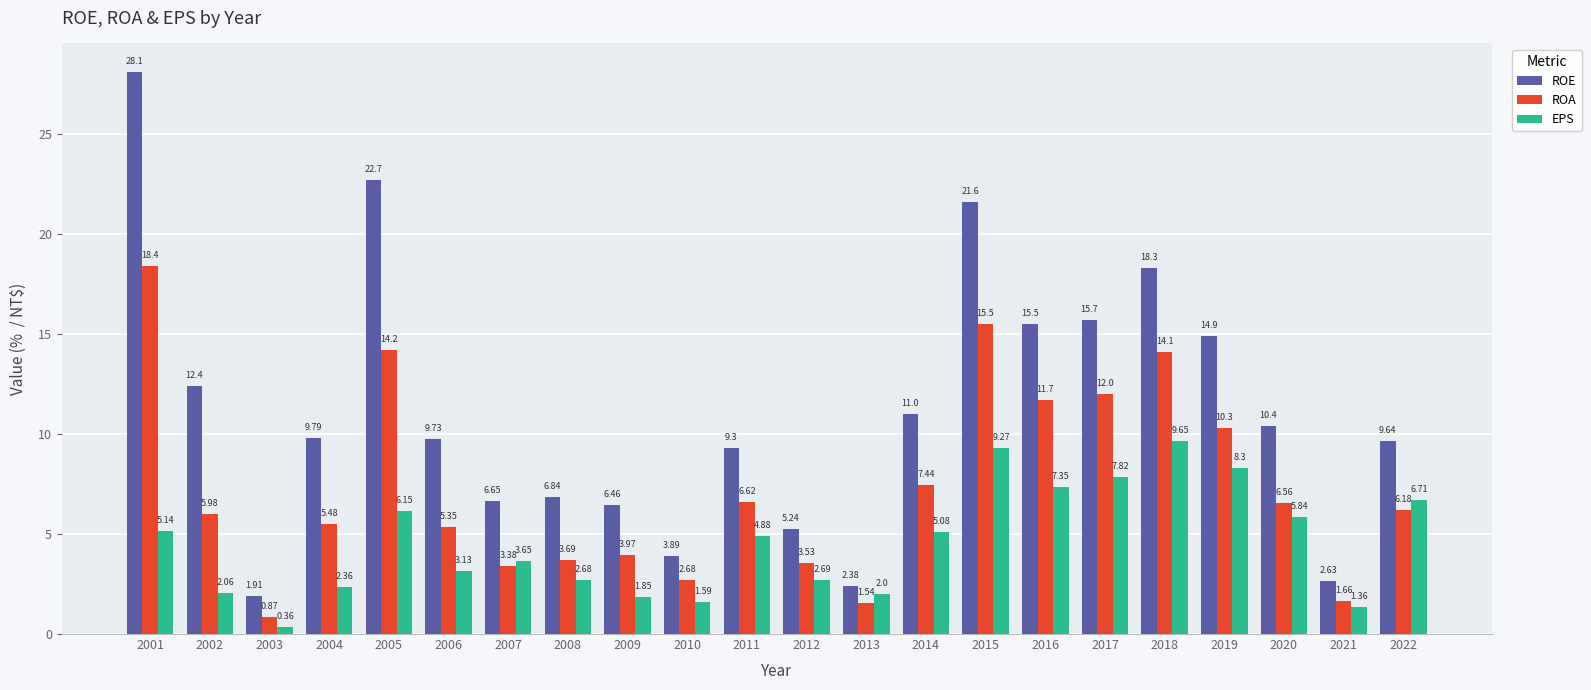

How many bars are there in total?

66